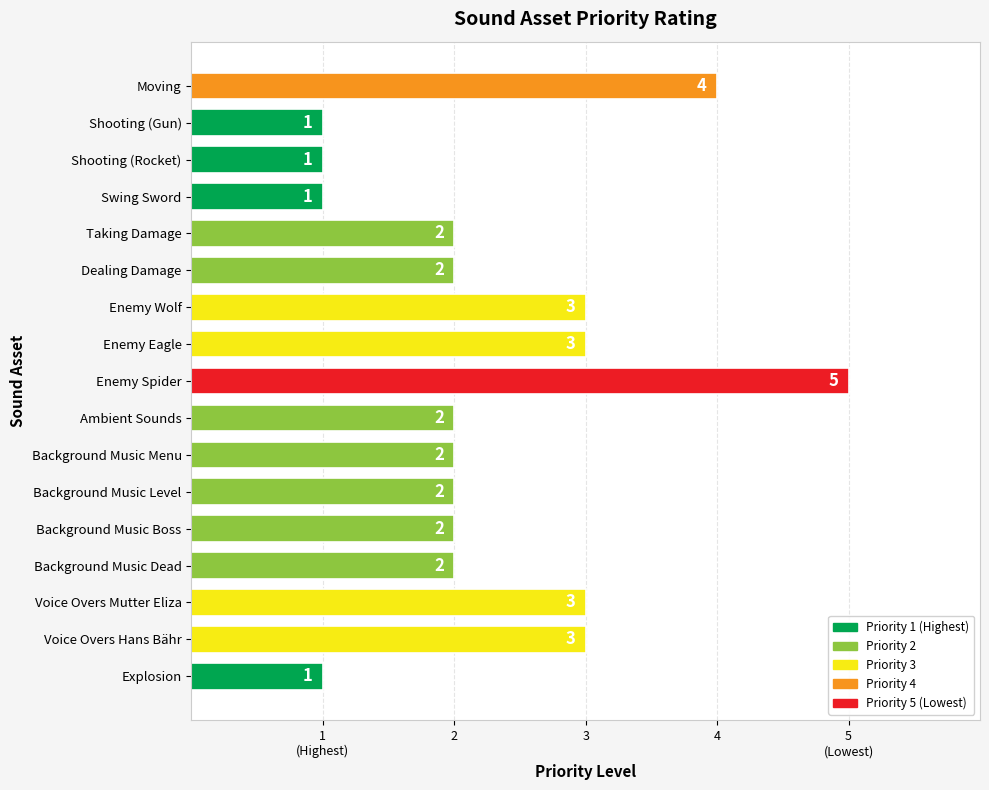

Where is the data nearest to the value 3?

Enemy Wolf